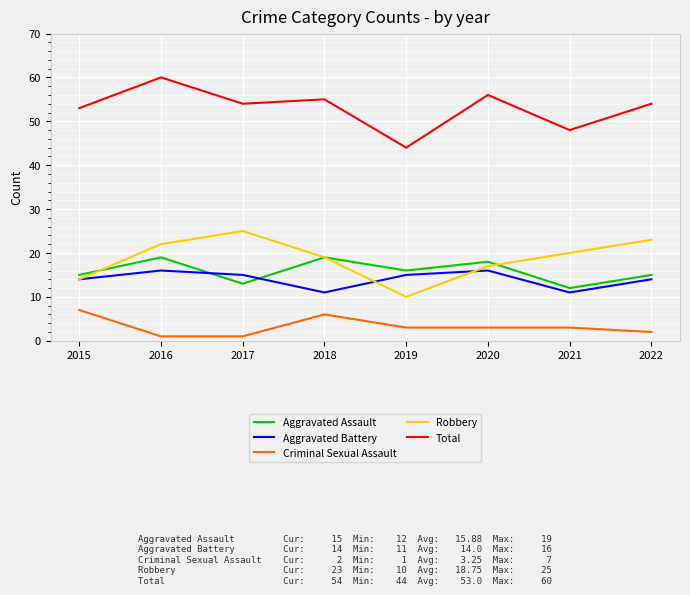

What is the greatest value displayed?

60